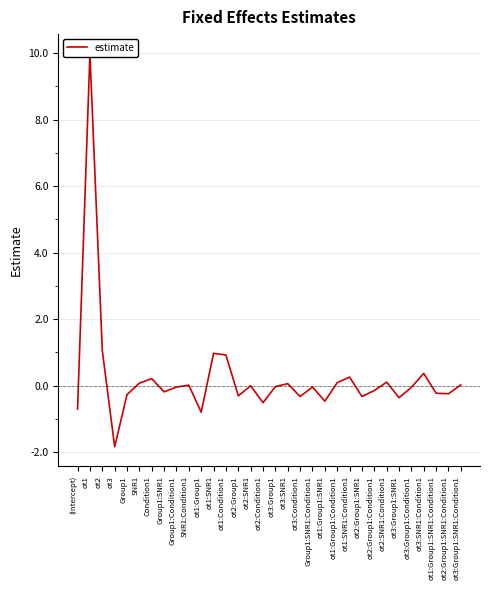

What is the difference between the maximum and minimum values?

11.8